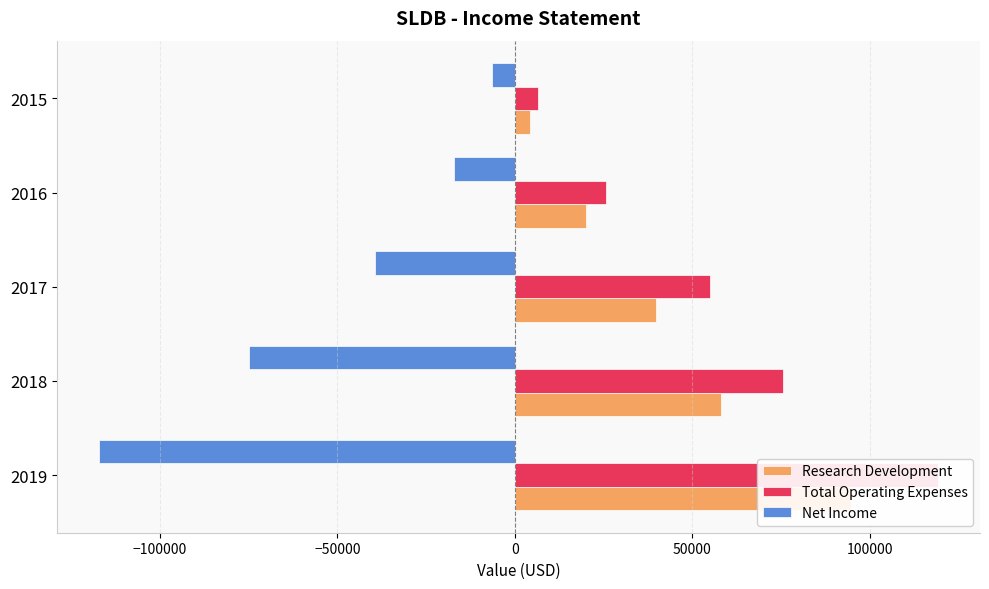

Reading left to right, list all the values displayed in this chart.

Research Development: 94700	58000	39900	20100	4200
Total Operating Expenses: 119300	75700	54900	25600	6600
Net Income: -117200	-74800	-39300	-17200	-6400